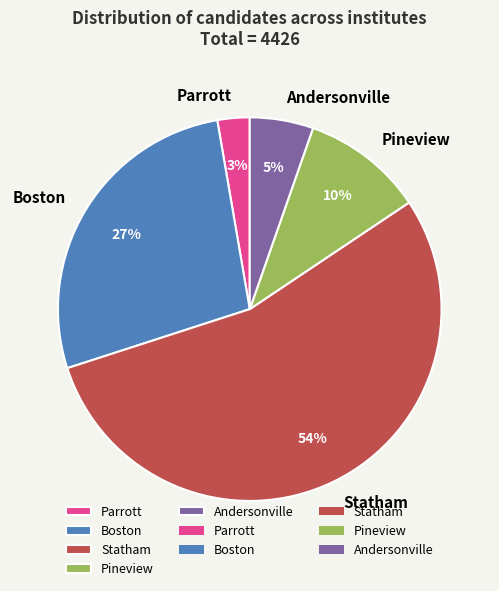

Does Andersonville represent more than half of the total?

No